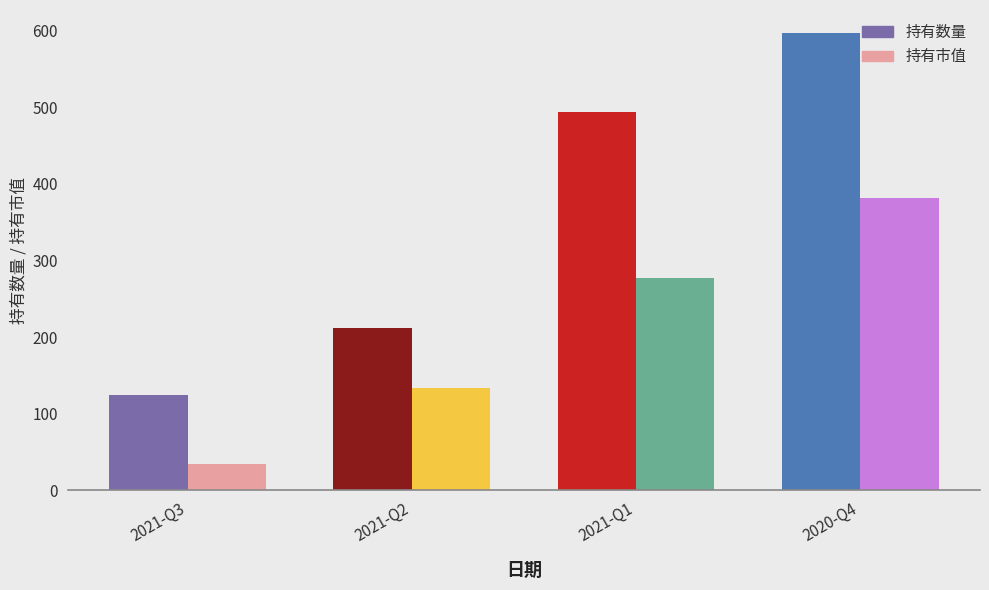

List the labels in order of 持有市值 value, largest first.

2020-Q4, 2021-Q1, 2021-Q2, 2021-Q3